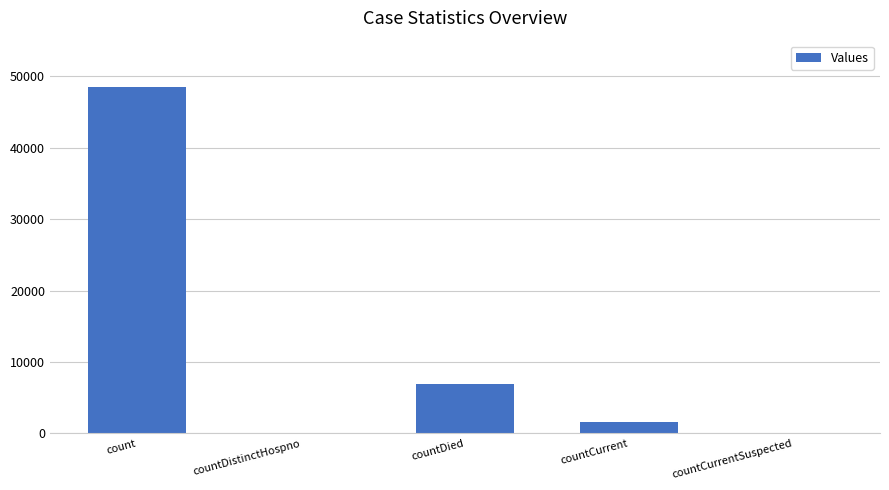

True or false: the data shows 76902 at count.

False